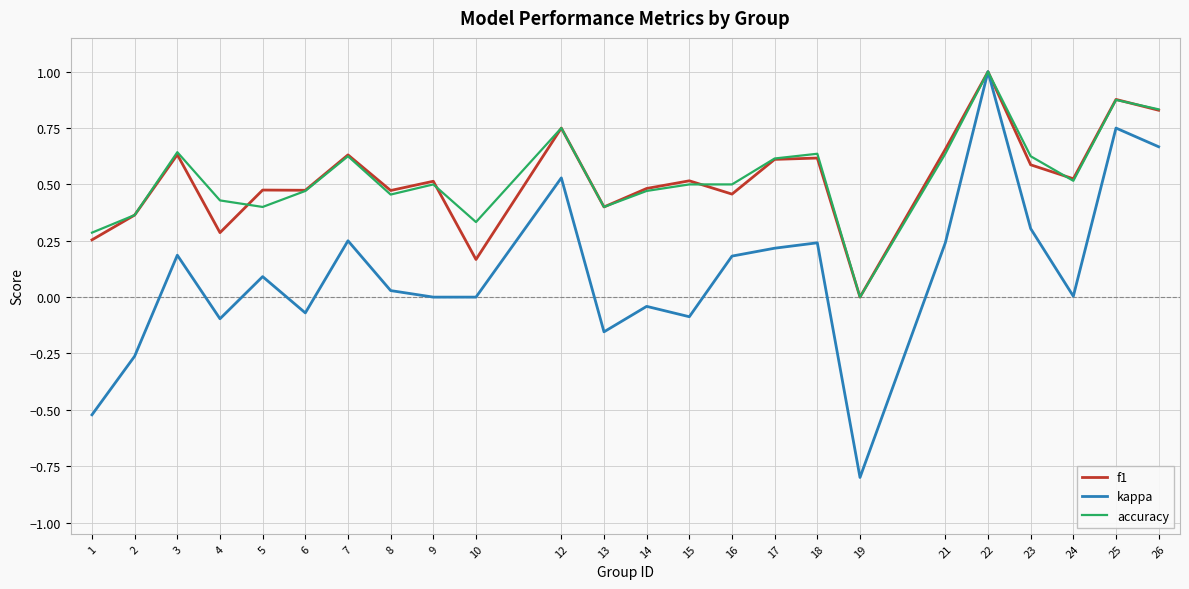

Which series changed the most between 6 and 16?

kappa